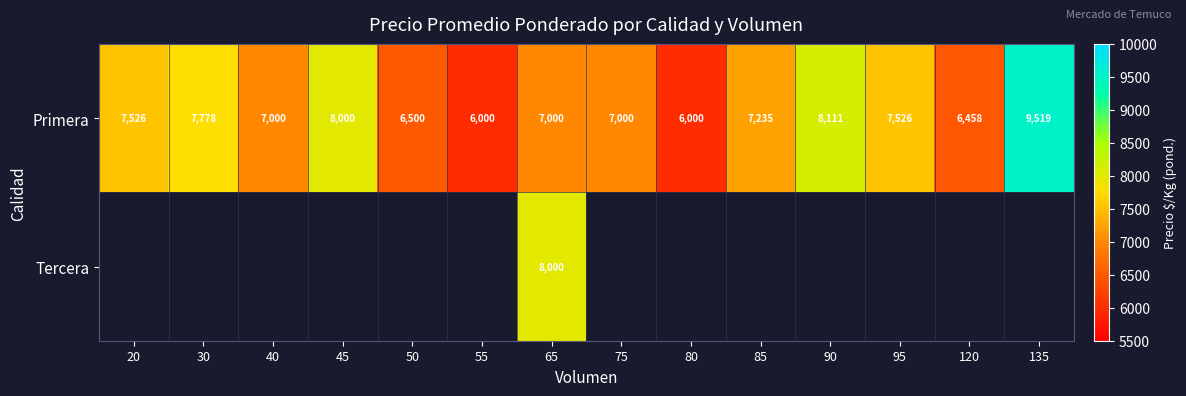

What is the difference between the Primera values at 50 and 80?

500